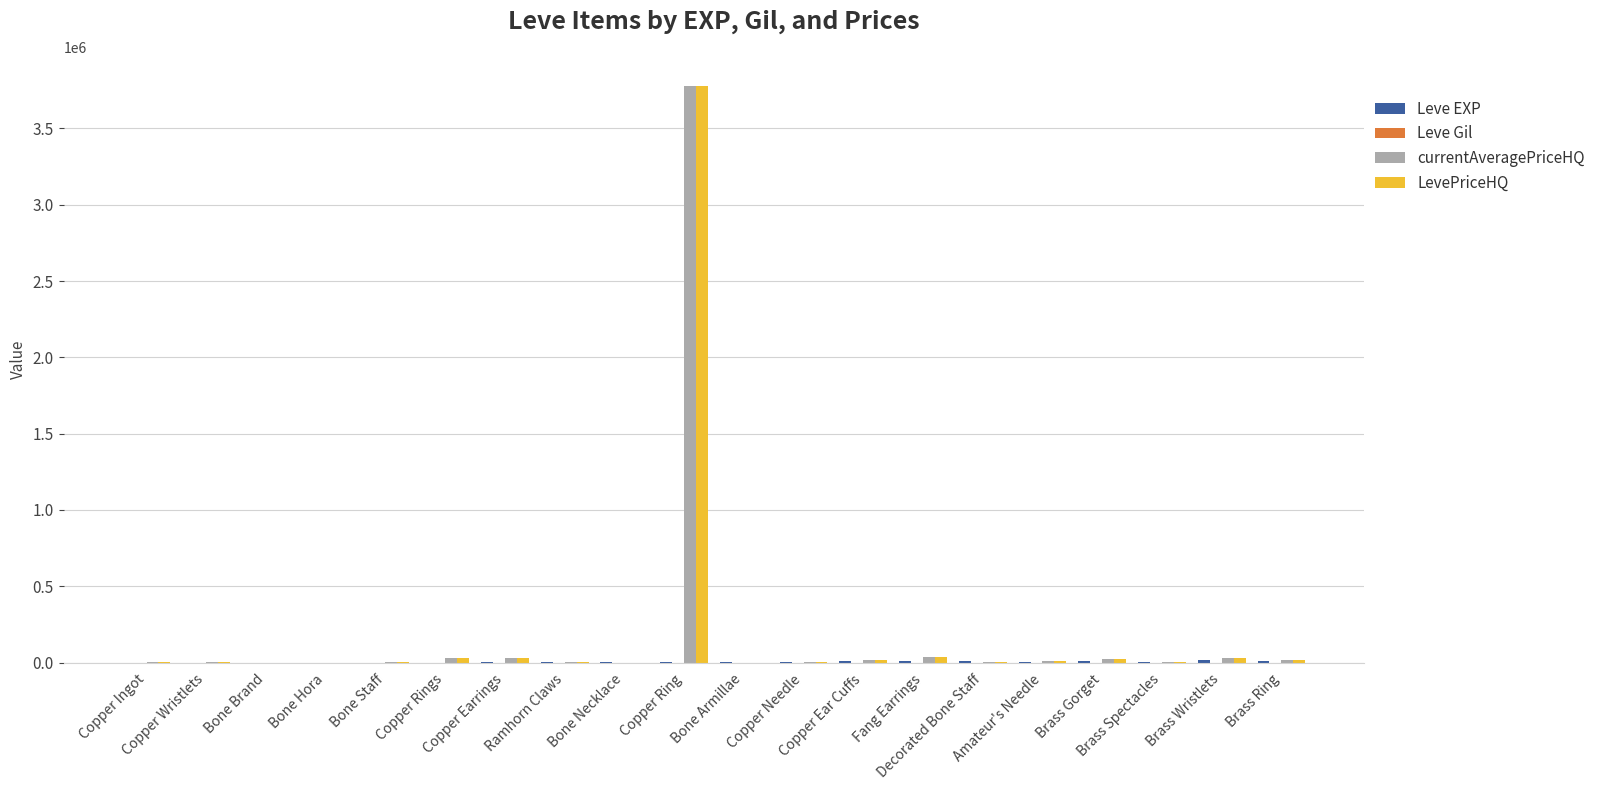

At which category is the sum across all series the highest?

Copper Ring